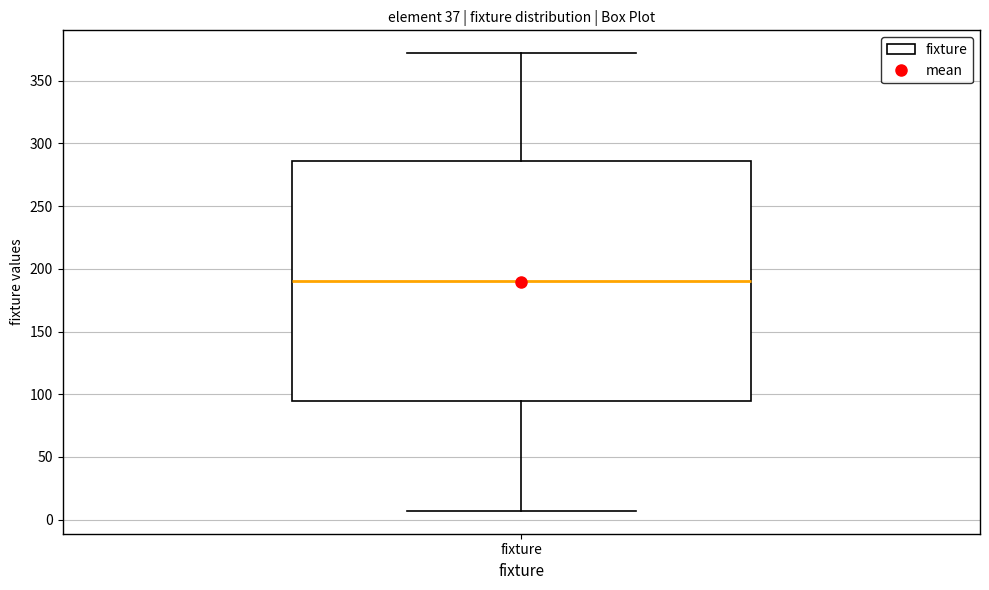

Read this box plot against the y-axis: the position of the median line, the range covered by the box, and the ends of both whiskers. The values are not printed on the chart, so give them approximately, as read against the axis.

median 190, box 95 to 285, whiskers 5 to 370